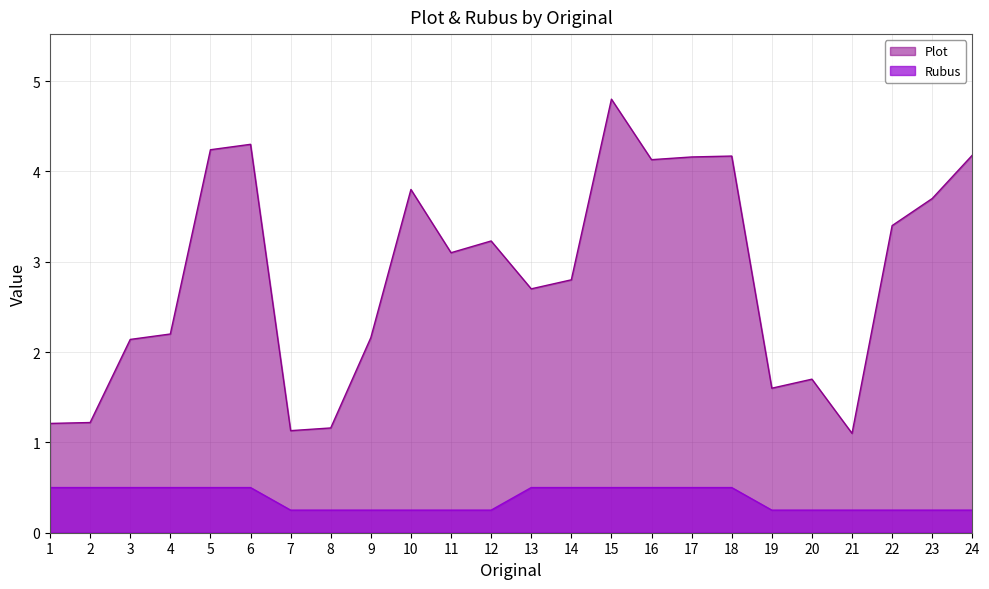

What is the difference between the maximum and minimum values in the Plot series?

3.7